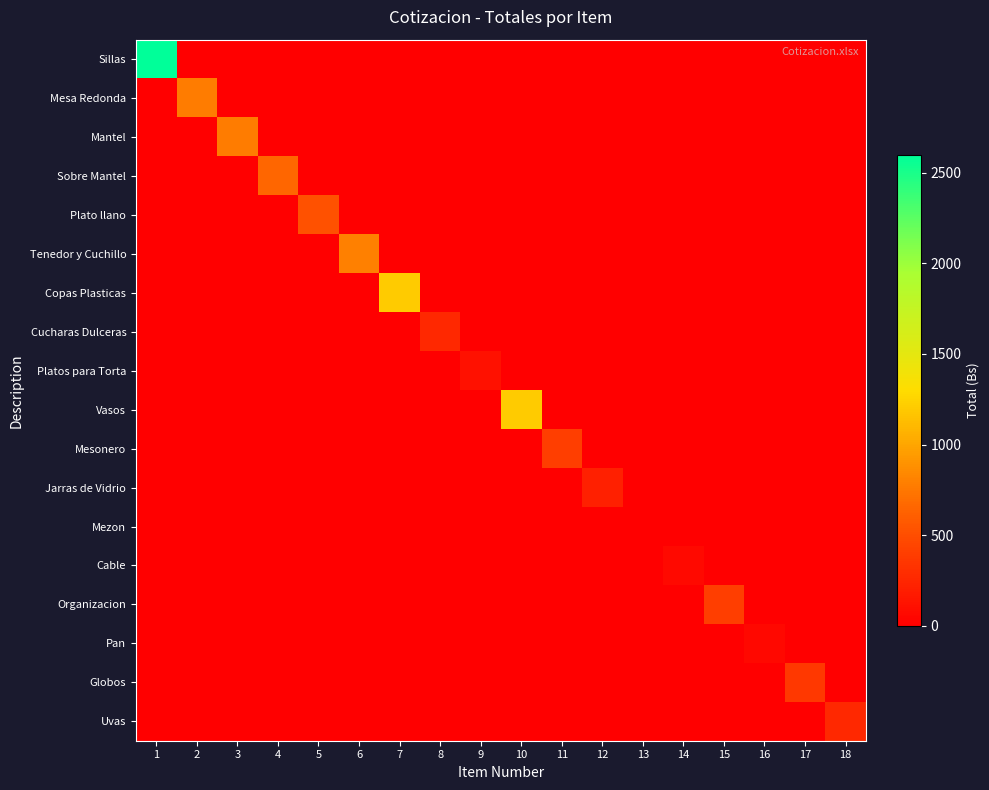

Rank the series by their maximum value, from highest to lowest.

Sillas, Copas Plasticas, Vasos, Tenedor y Cuchillo, Mesa Redonda, Mantel, Sobre Mantel, Plato llano, Mesonero, Organizacion, Globos, Cucharas Dulceras, Uvas, Jarras de Vidrio, Platos para Torta, Cable, Pan, Mezon